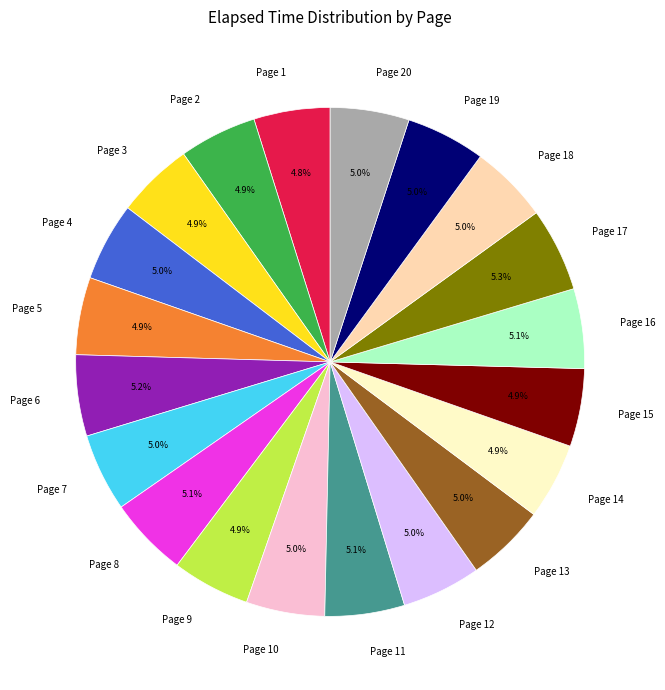

How many slices are in this pie chart?

20